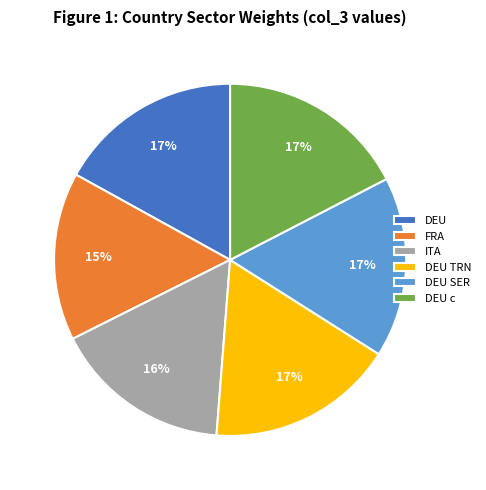

What is the smallest slice in the pie chart?

FRA